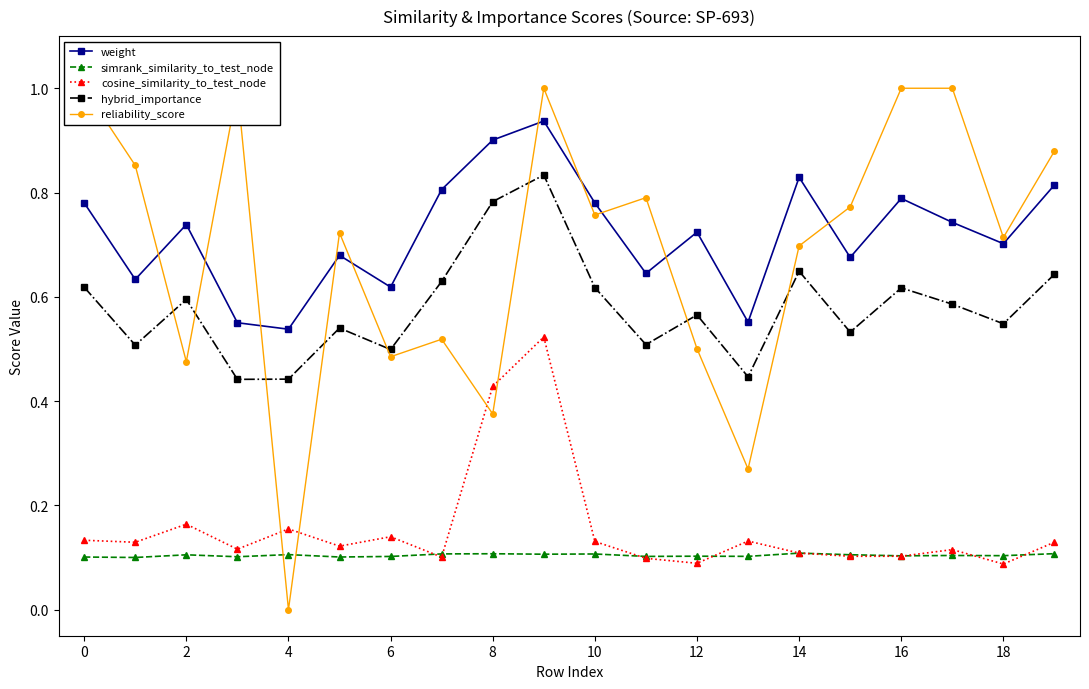

True or false: cosine_similarity_to_test_node has more than 0 points higher than both neighbors.

True